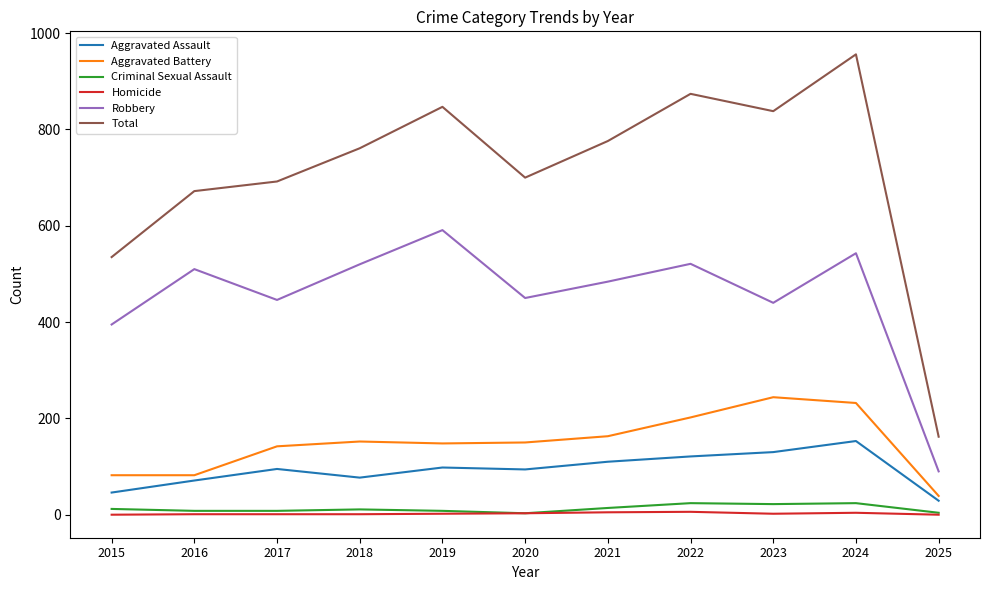

Rank the series by their maximum value, from highest to lowest.

Total, Robbery, Aggravated Battery, Aggravated Assault, Criminal Sexual Assault, Homicide